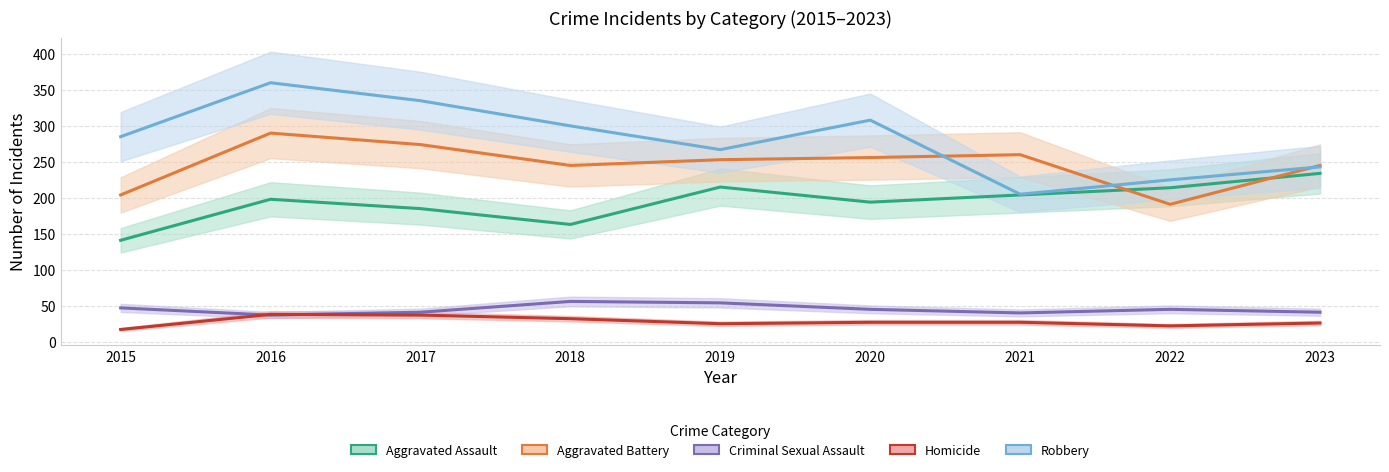

List the series in order of their peak value, lowest first.

Homicide, Criminal Sexual Assault, Aggravated Assault, Aggravated Battery, Robbery